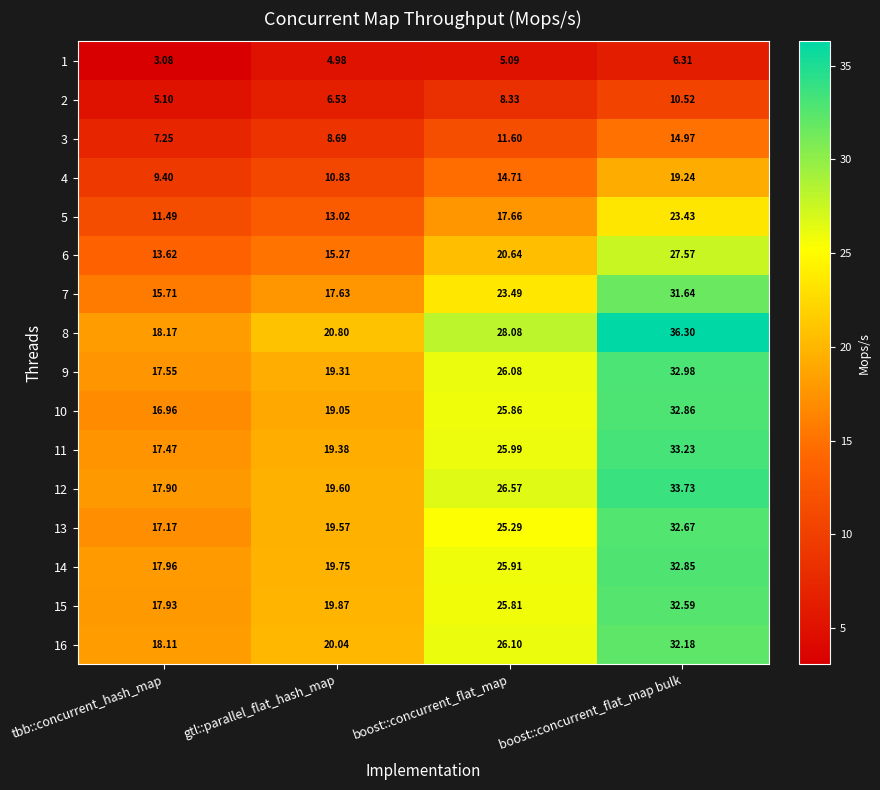

Is the value of 11 at gtl::parallel_flat_hash_map greater than the value of 4 at boost::concurrent_flat_map?

Yes